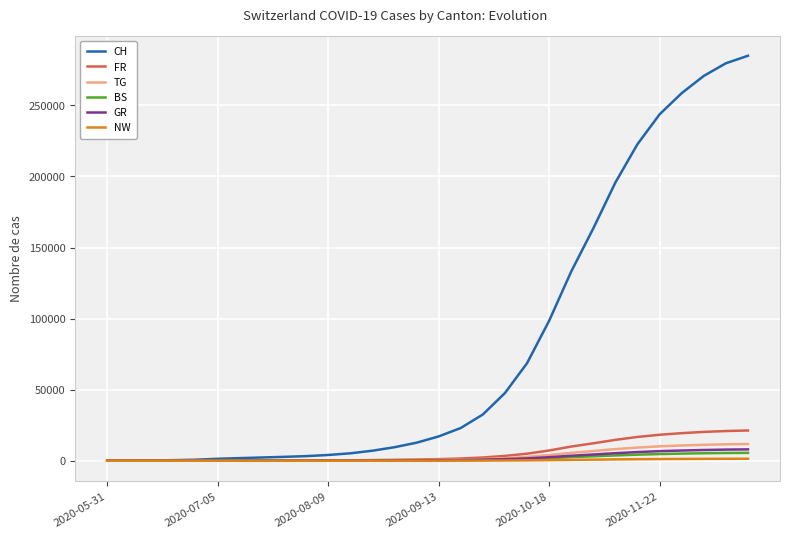

What is the highest value of the CH series?

284948